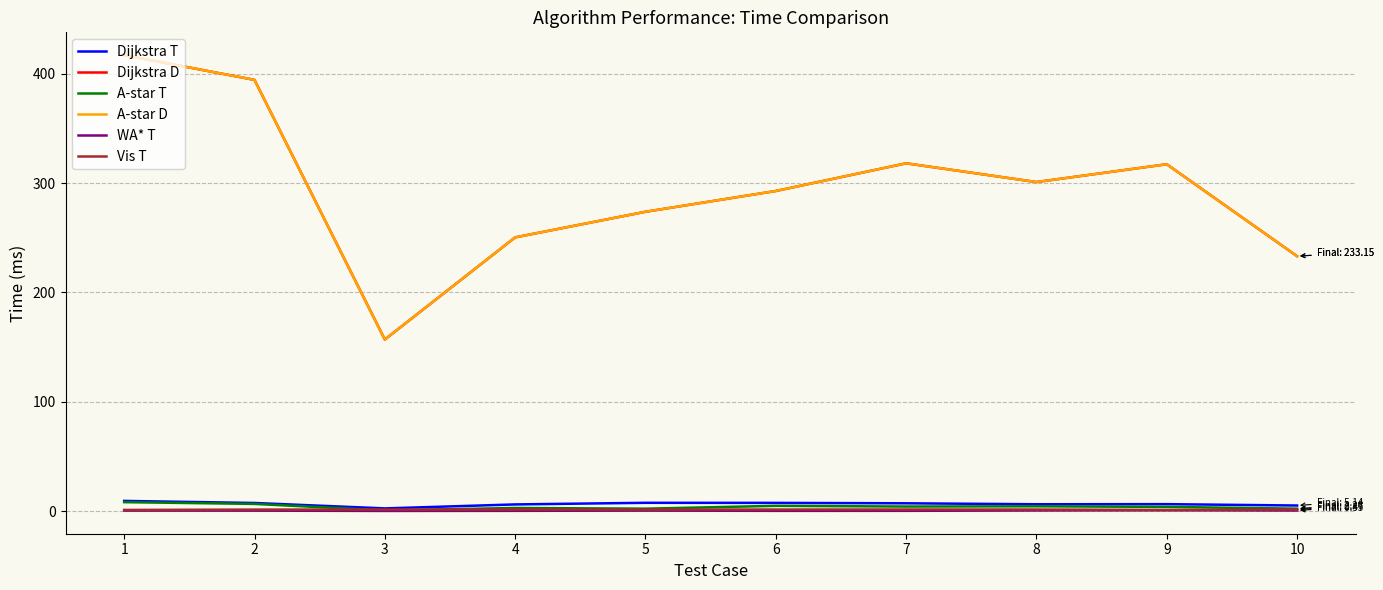

Between 3 and 6, which series saw the biggest shift?

Dijkstra D